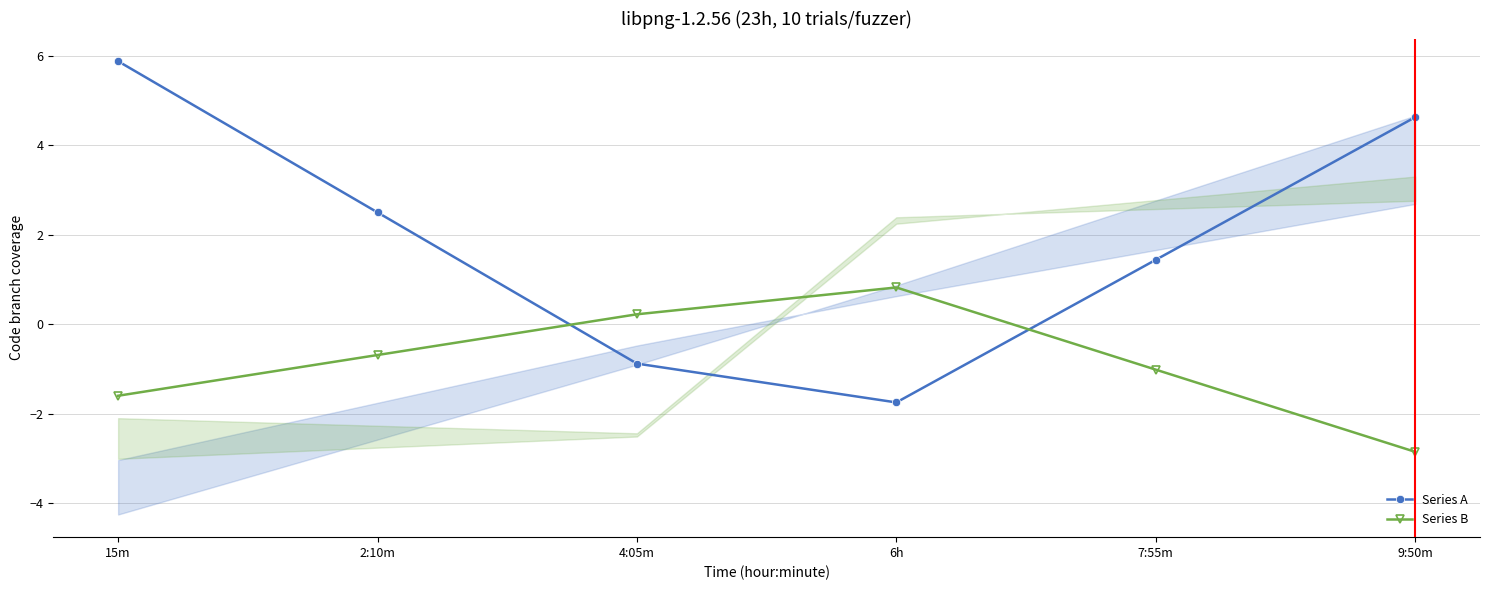

What position from the right is 7:55m?

2